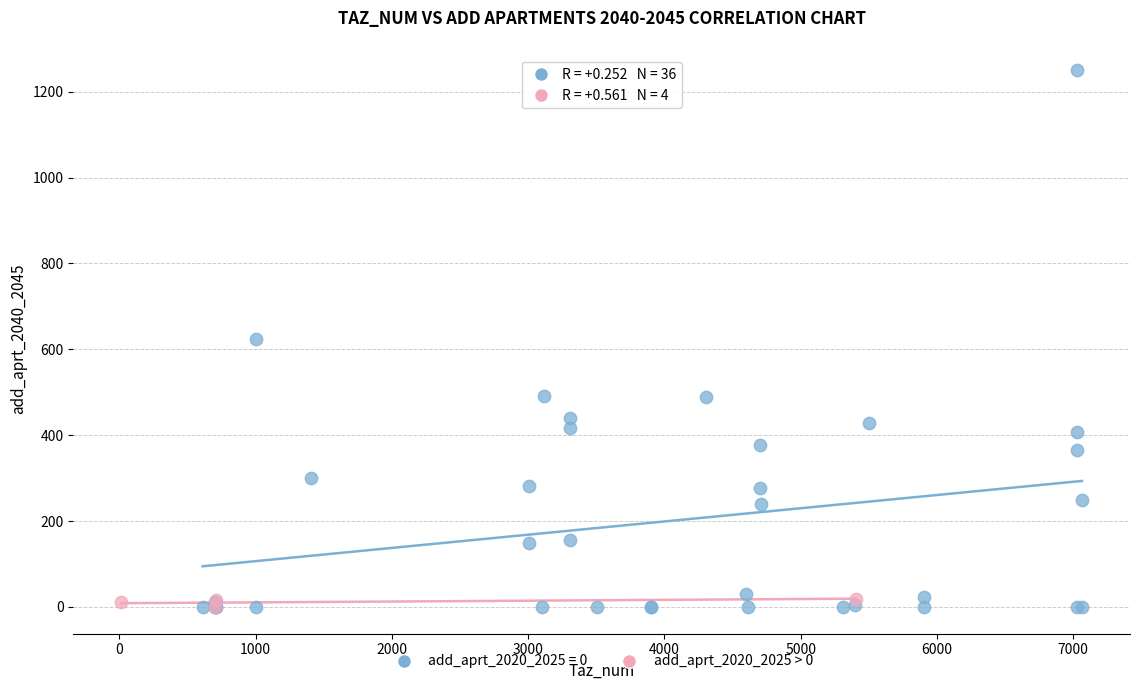

Which series reaches the maximum Y coordinate?

add_aprt_2020_2025 = 0